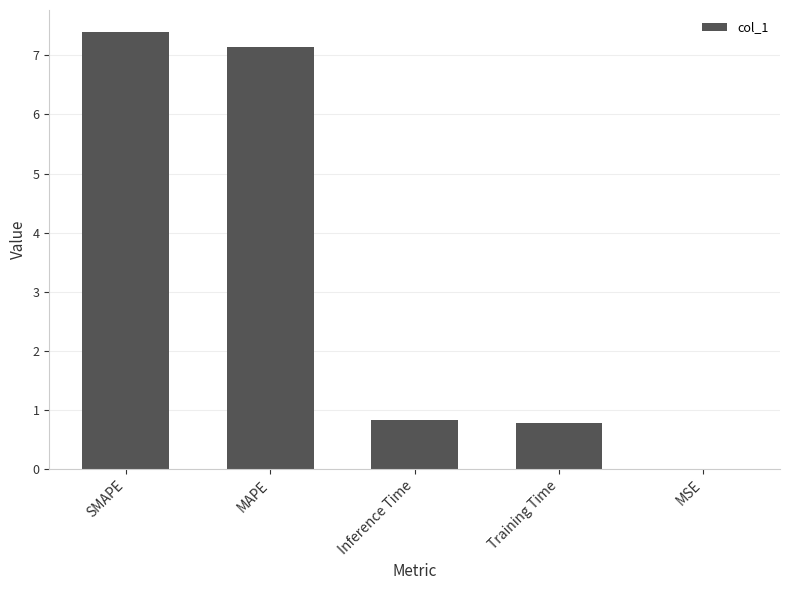

True or false: the data shows 0.8 at Inference Time.

True